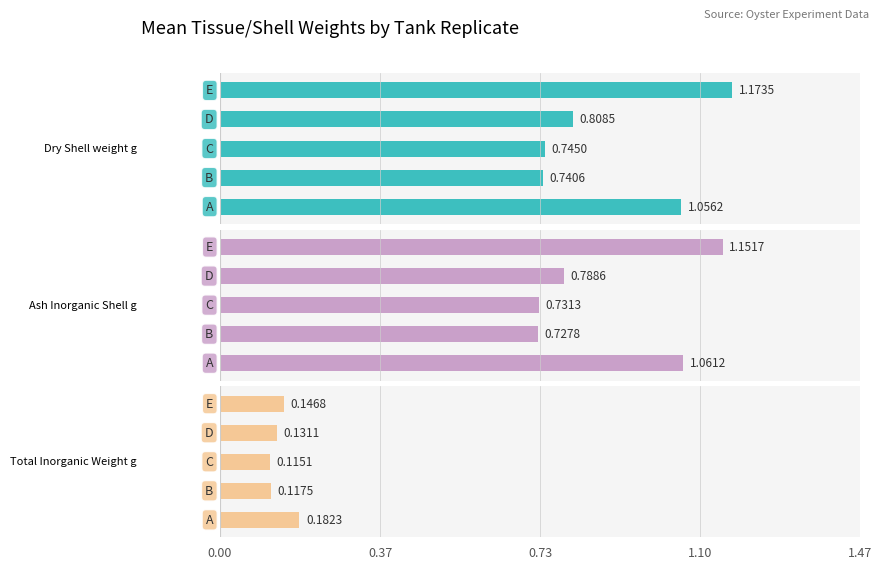

Which series has the widest spread of values?

Dry_Shell_weight_g